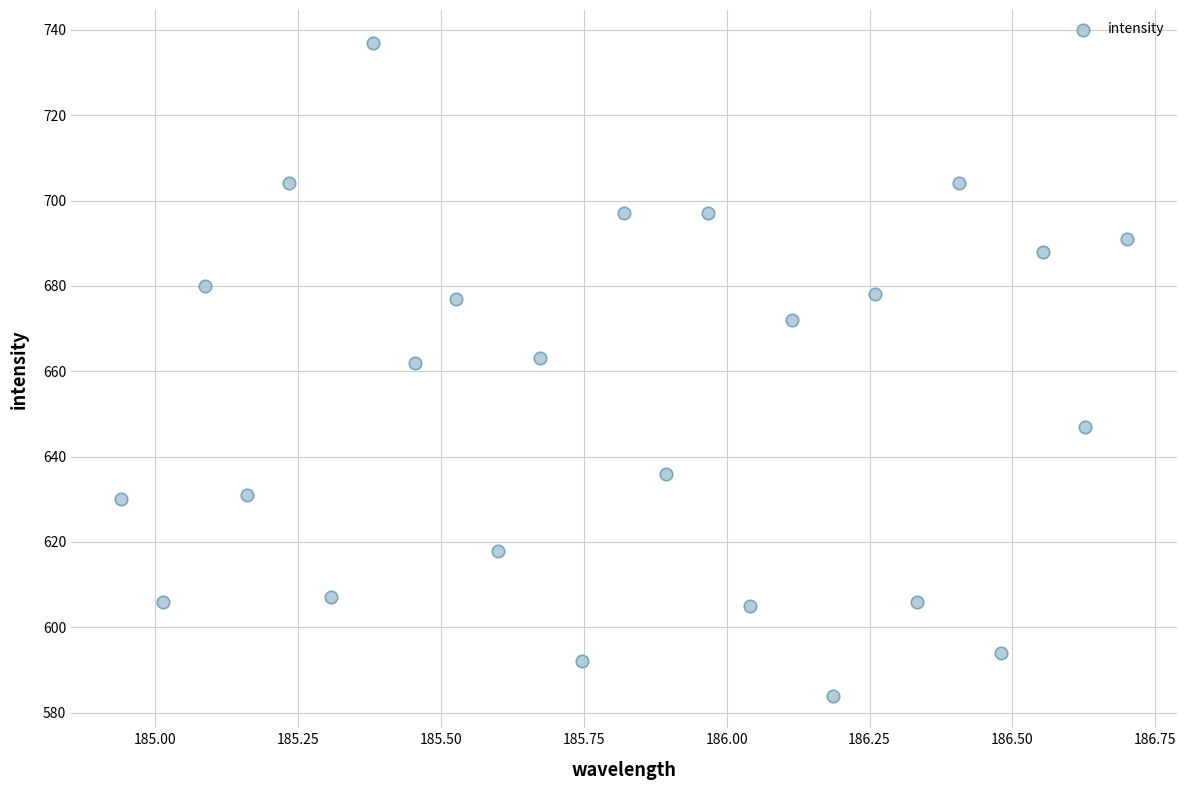

What is the range of Y values (max minus min)?

153